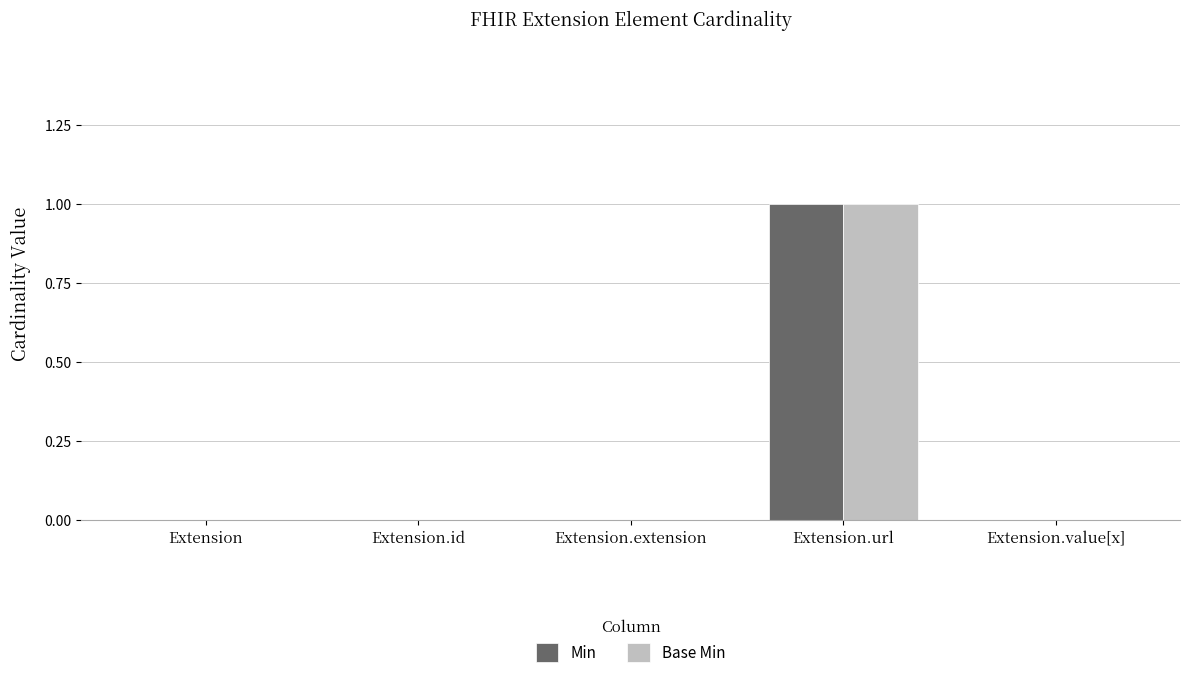

At which category is the sum across all series the highest?

Extension.url